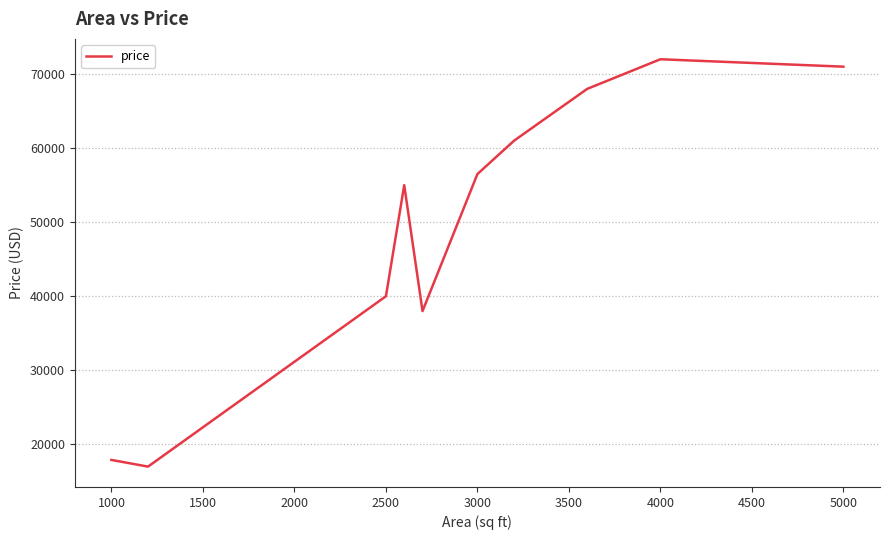

Is this an area chart (filled region under the line)?

No